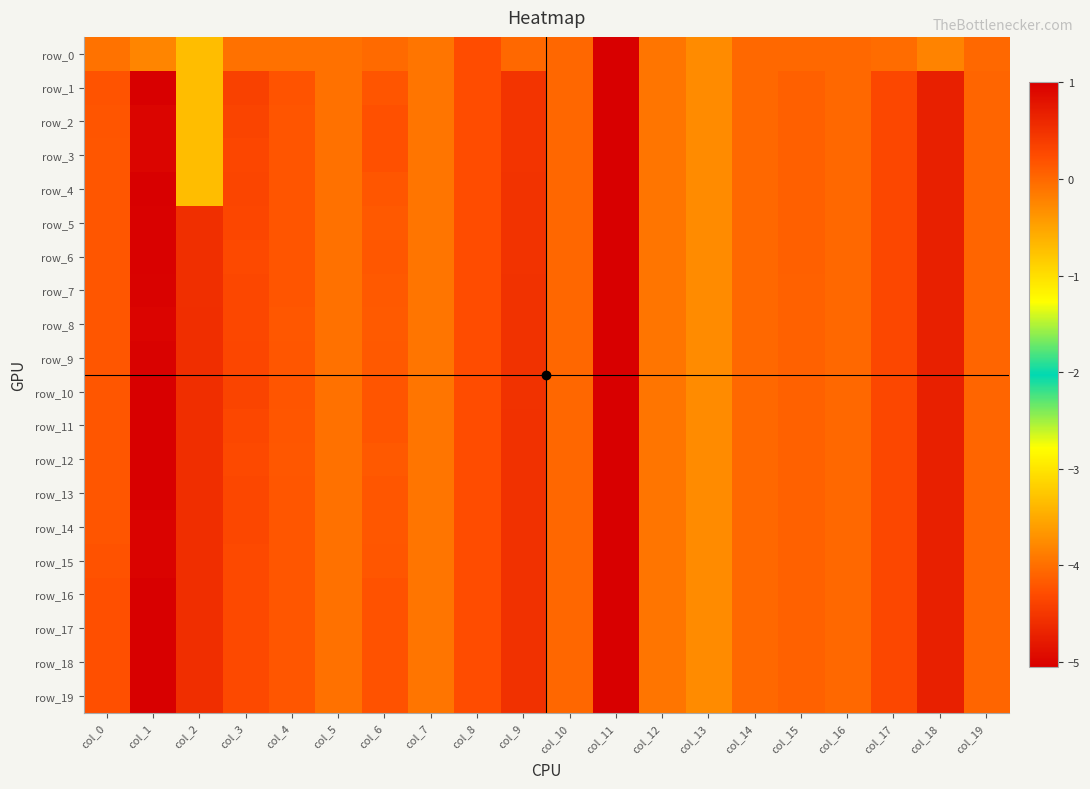

Reading left to right, transcribe all the data shown in this chart.

row_0: col_0=-0.1	col_1=-0.2	col_2=-0.7	col_3=-0.1	col_4=-0.1	col_5=-0.1	col_6=-0.0	col_7=-0.1	col_8=0.2	col_9=0.0	col_10=0.0	col_11=-5.1	col_12=-0.1	col_13=-0.3	col_14=-0.0	col_15=-0.0	col_16=-0.0	col_17=-0.0	col_18=-0.2	col_19=-0.0
row_1: col_0=0.2	col_1=1.0	col_2=-0.7	col_3=0.3	col_4=0.2	col_5=-0.1	col_6=0.2	col_7=-0.1	col_8=0.2	col_9=0.5	col_10=0.0	col_11=-5.1	col_12=-0.1	col_13=-0.3	col_14=-0.0	col_15=0.1	col_16=-0.0	col_17=0.3	col_18=0.7	col_19=0.0
row_2: col_0=0.2	col_1=0.9	col_2=-0.7	col_3=0.3	col_4=0.2	col_5=-0.1	col_6=0.2	col_7=-0.1	col_8=0.2	col_9=0.5	col_10=0.0	col_11=-5.1	col_12=-0.1	col_13=-0.3	col_14=-0.0	col_15=0.1	col_16=-0.0	col_17=0.3	col_18=0.7	col_19=0.0
row_3: col_0=0.2	col_1=0.9	col_2=-0.7	col_3=0.3	col_4=0.2	col_5=-0.1	col_6=0.2	col_7=-0.1	col_8=0.2	col_9=0.5	col_10=0.0	col_11=-5.1	col_12=-0.1	col_13=-0.3	col_14=-0.0	col_15=0.1	col_16=-0.0	col_17=0.3	col_18=0.7	col_19=0.0
row_4: col_0=0.2	col_1=1.0	col_2=-0.7	col_3=0.3	col_4=0.2	col_5=-0.1	col_6=0.2	col_7=-0.1	col_8=0.2	col_9=0.5	col_10=0.0	col_11=-5.1	col_12=-0.1	col_13=-0.3	col_14=-0.0	col_15=0.1	col_16=-0.0	col_17=0.3	col_18=0.7	col_19=0.0
row_5: col_0=0.2	col_1=1.0	col_2=0.5	col_3=0.3	col_4=0.2	col_5=-0.1	col_6=0.1	col_7=-0.1	col_8=0.2	col_9=0.5	col_10=0.0	col_11=-5.1	col_12=-0.1	col_13=-0.3	col_14=-0.0	col_15=0.1	col_16=-0.0	col_17=0.3	col_18=0.7	col_19=0.0
row_6: col_0=0.2	col_1=1.0	col_2=0.5	col_3=0.3	col_4=0.2	col_5=-0.1	col_6=0.1	col_7=-0.1	col_8=0.2	col_9=0.5	col_10=0.0	col_11=-5.1	col_12=-0.1	col_13=-0.3	col_14=-0.0	col_15=0.1	col_16=-0.0	col_17=0.3	col_18=0.7	col_19=0.0
row_7: col_0=0.2	col_1=1.0	col_2=0.5	col_3=0.3	col_4=0.2	col_5=-0.1	col_6=0.1	col_7=-0.1	col_8=0.2	col_9=0.5	col_10=0.0	col_11=-5.1	col_12=-0.1	col_13=-0.3	col_14=-0.0	col_15=0.1	col_16=-0.0	col_17=0.3	col_18=0.7	col_19=0.0
row_8: col_0=0.2	col_1=0.9	col_2=0.5	col_3=0.3	col_4=0.1	col_5=-0.1	col_6=0.1	col_7=-0.1	col_8=0.2	col_9=0.5	col_10=0.0	col_11=-5.1	col_12=-0.1	col_13=-0.3	col_14=-0.0	col_15=0.1	col_16=-0.0	col_17=0.3	col_18=0.7	col_19=0.0
row_9: col_0=0.2	col_1=1.0	col_2=0.5	col_3=0.3	col_4=0.2	col_5=-0.1	col_6=0.1	col_7=-0.1	col_8=0.2	col_9=0.5	col_10=0.0	col_11=-5.1	col_12=-0.1	col_13=-0.3	col_14=-0.0	col_15=0.1	col_16=-0.0	col_17=0.3	col_18=0.7	col_19=0.0
row_10: col_0=0.2	col_1=1.0	col_2=0.5	col_3=0.3	col_4=0.2	col_5=-0.1	col_6=0.2	col_7=-0.1	col_8=0.2	col_9=0.5	col_10=0.0	col_11=-5.1	col_12=-0.1	col_13=-0.3	col_14=-0.0	col_15=0.1	col_16=-0.0	col_17=0.3	col_18=0.7	col_19=0.0
row_11: col_0=0.2	col_1=1.0	col_2=0.5	col_3=0.3	col_4=0.1	col_5=-0.1	col_6=0.2	col_7=-0.1	col_8=0.2	col_9=0.5	col_10=0.0	col_11=-5.1	col_12=-0.1	col_13=-0.3	col_14=-0.0	col_15=0.1	col_16=-0.0	col_17=0.3	col_18=0.7	col_19=0.0
row_12: col_0=0.2	col_1=1.0	col_2=0.5	col_3=0.3	col_4=0.1	col_5=-0.1	col_6=0.1	col_7=-0.1	col_8=0.2	col_9=0.5	col_10=0.0	col_11=-5.1	col_12=-0.1	col_13=-0.3	col_14=-0.0	col_15=0.1	col_16=-0.0	col_17=0.3	col_18=0.7	col_19=0.0
row_13: col_0=0.2	col_1=1.0	col_2=0.5	col_3=0.3	col_4=0.2	col_5=-0.1	col_6=0.2	col_7=-0.1	col_8=0.2	col_9=0.5	col_10=0.0	col_11=-5.1	col_12=-0.1	col_13=-0.3	col_14=-0.0	col_15=0.1	col_16=-0.0	col_17=0.3	col_18=0.7	col_19=0.0
row_14: col_0=0.2	col_1=1.0	col_2=0.5	col_3=0.3	col_4=0.2	col_5=-0.1	col_6=0.1	col_7=-0.1	col_8=0.2	col_9=0.5	col_10=0.0	col_11=-5.1	col_12=-0.1	col_13=-0.3	col_14=-0.0	col_15=0.1	col_16=-0.0	col_17=0.3	col_18=0.7	col_19=0.0
row_15: col_0=0.2	col_1=1.0	col_2=0.5	col_3=0.3	col_4=0.2	col_5=-0.1	col_6=0.2	col_7=-0.1	col_8=0.2	col_9=0.5	col_10=0.0	col_11=-5.1	col_12=-0.1	col_13=-0.3	col_14=-0.0	col_15=0.1	col_16=-0.0	col_17=0.3	col_18=0.7	col_19=0.0
row_16: col_0=0.2	col_1=1.0	col_2=0.5	col_3=0.3	col_4=0.2	col_5=-0.1	col_6=0.2	col_7=-0.1	col_8=0.2	col_9=0.5	col_10=0.0	col_11=-5.1	col_12=-0.1	col_13=-0.3	col_14=-0.0	col_15=0.1	col_16=-0.0	col_17=0.3	col_18=0.7	col_19=0.0
row_17: col_0=0.2	col_1=1.0	col_2=0.5	col_3=0.3	col_4=0.2	col_5=-0.1	col_6=0.2	col_7=-0.1	col_8=0.2	col_9=0.5	col_10=0.0	col_11=-5.1	col_12=-0.1	col_13=-0.3	col_14=-0.0	col_15=0.1	col_16=-0.0	col_17=0.3	col_18=0.7	col_19=0.0
row_18: col_0=0.2	col_1=1.0	col_2=0.5	col_3=0.3	col_4=0.2	col_5=-0.1	col_6=0.2	col_7=-0.1	col_8=0.2	col_9=0.5	col_10=0.0	col_11=-5.1	col_12=-0.1	col_13=-0.3	col_14=-0.0	col_15=0.1	col_16=-0.0	col_17=0.3	col_18=0.7	col_19=0.0
row_19: col_0=0.2	col_1=1.0	col_2=0.5	col_3=0.3	col_4=0.2	col_5=-0.1	col_6=0.2	col_7=-0.1	col_8=0.2	col_9=0.5	col_10=0.0	col_11=-5.1	col_12=-0.1	col_13=-0.3	col_14=-0.0	col_15=0.1	col_16=-0.0	col_17=0.3	col_18=0.7	col_19=0.0